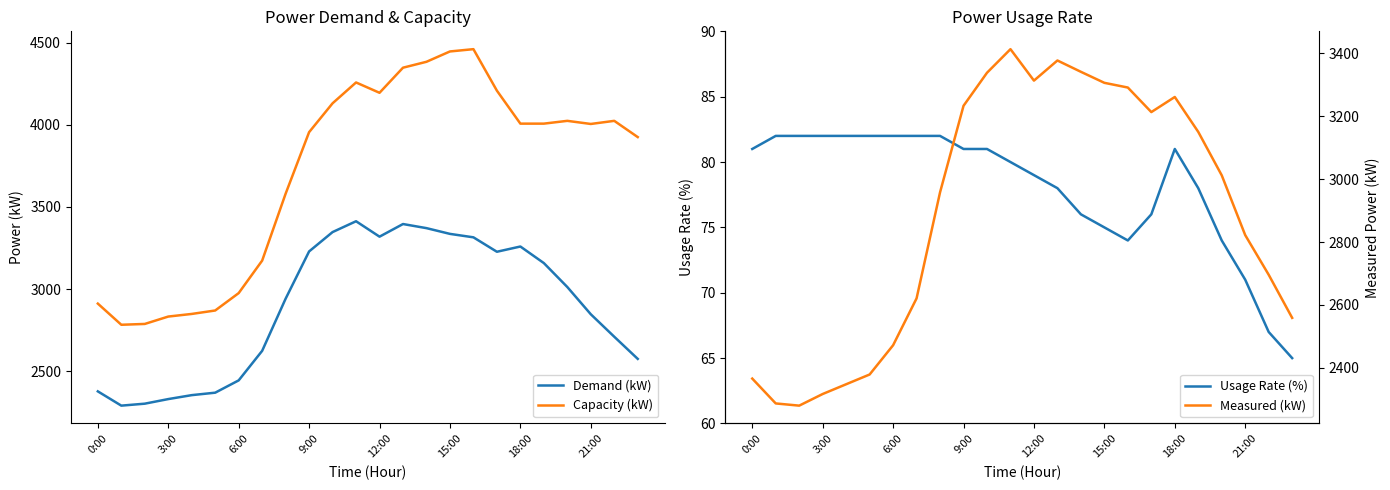

Which series has the widest spread of values?

Capacity (kW)